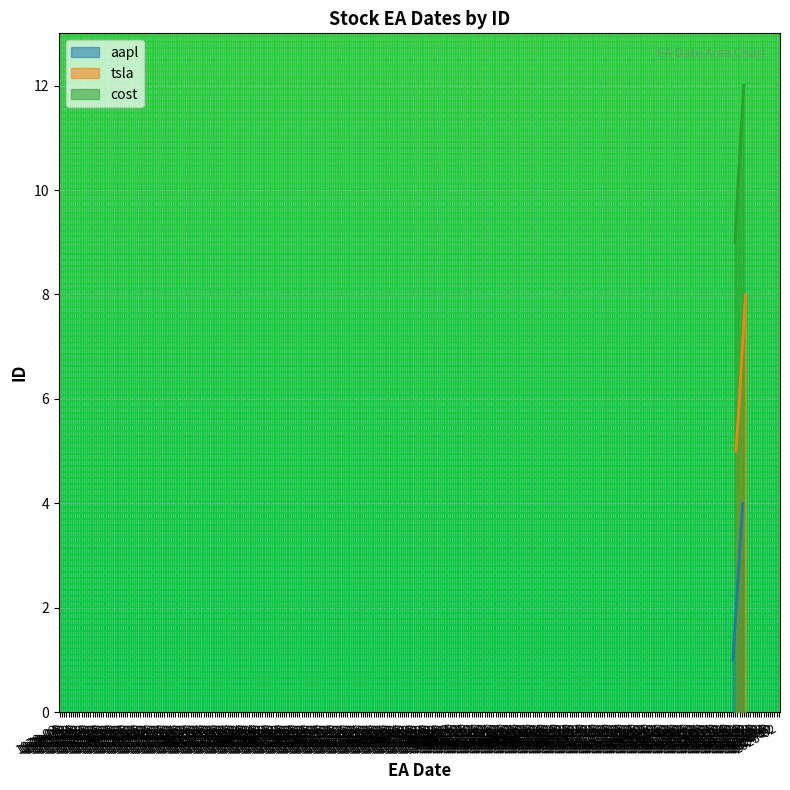

Where is tsla nearest to the value 6?

2021-09-23